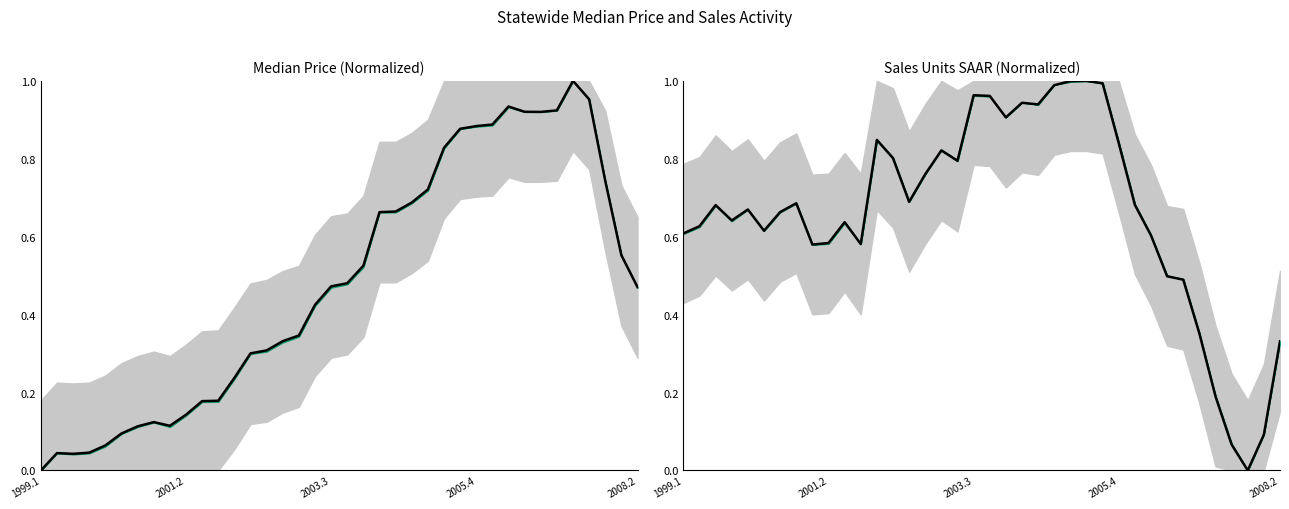

How many interior local valleys (lower than both neighbors) does the data have?

9